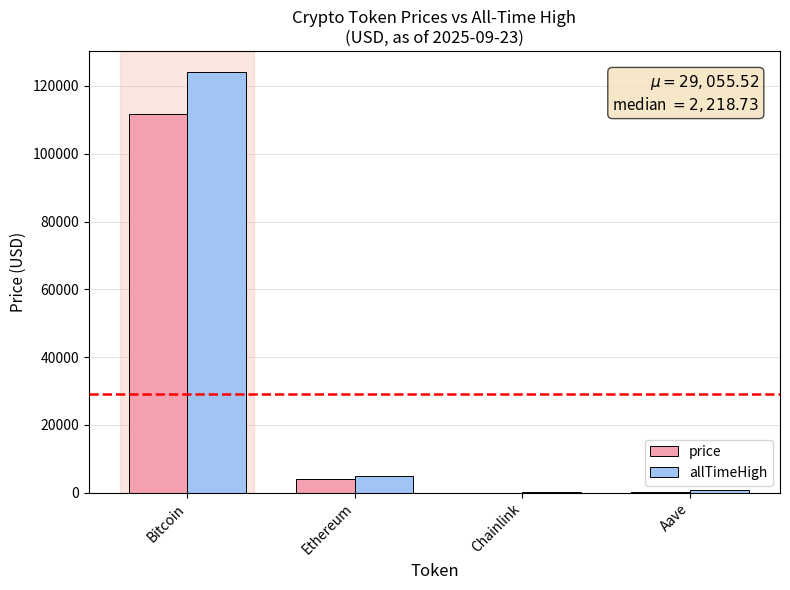

At which category is the sum across all series the highest?

Bitcoin